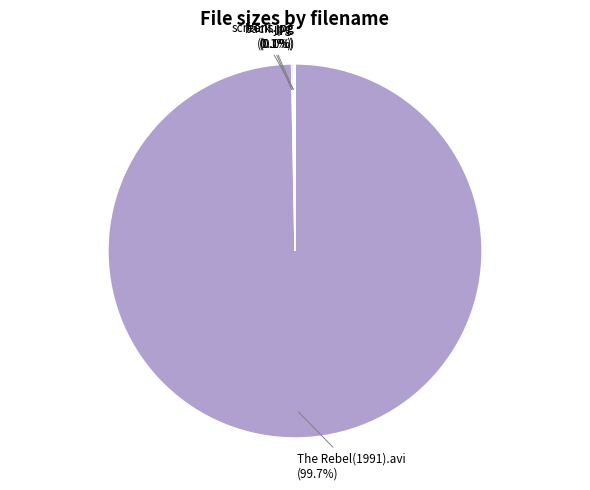

Which slice is the largest?

The Rebel(1991).avi